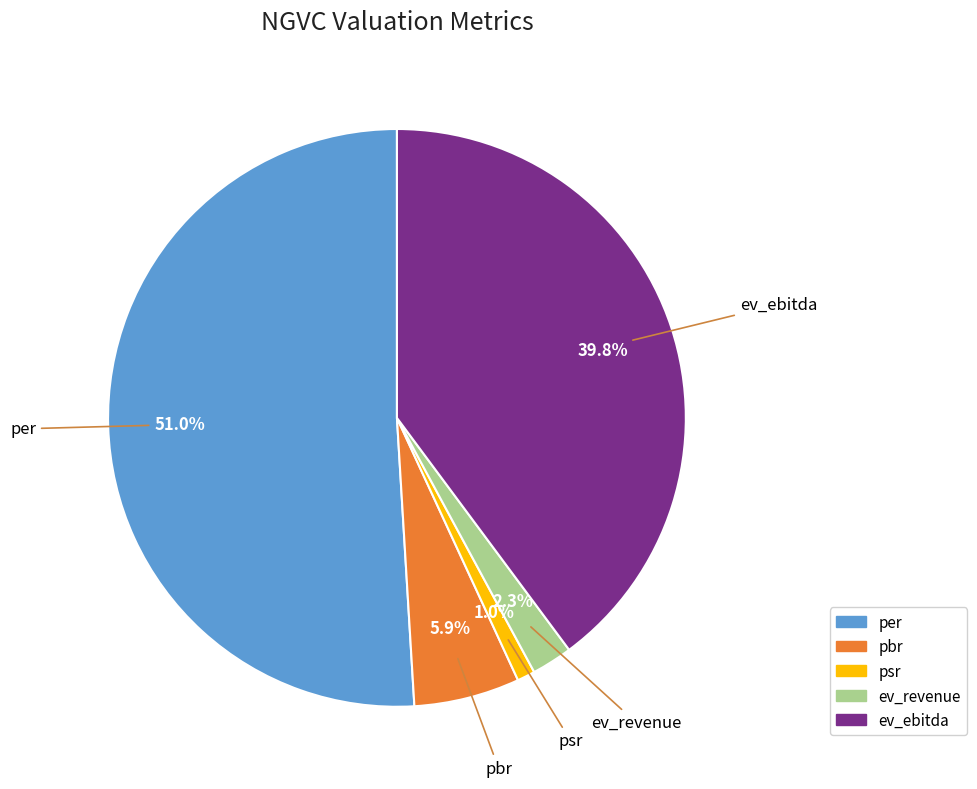

To the nearest percent, what is the average slice percentage?

20%